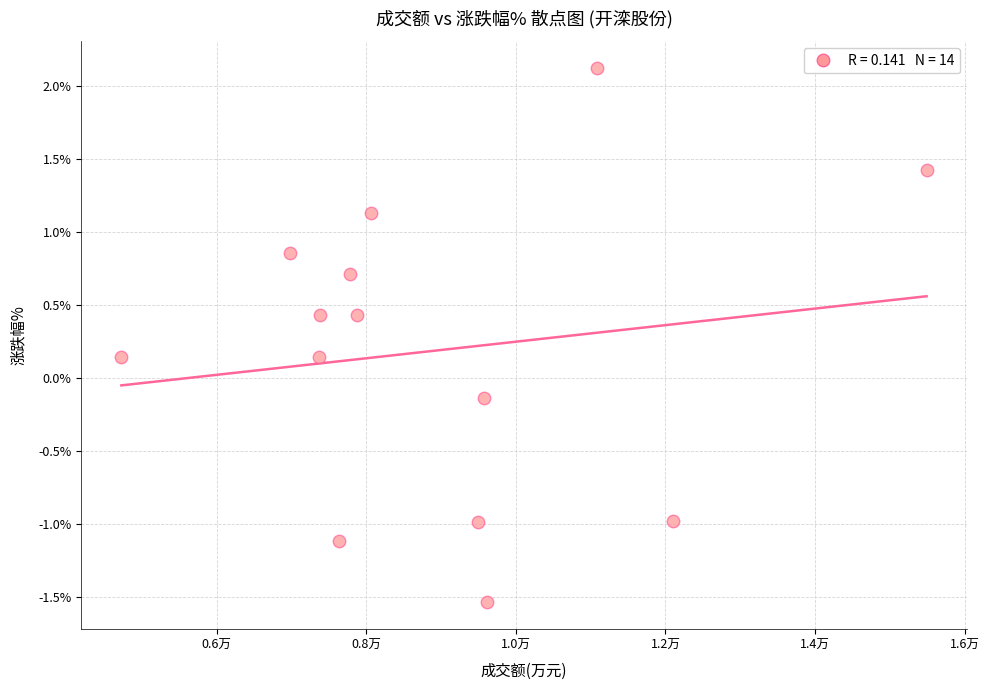

What is the range of Y values (max minus min)?

3.7